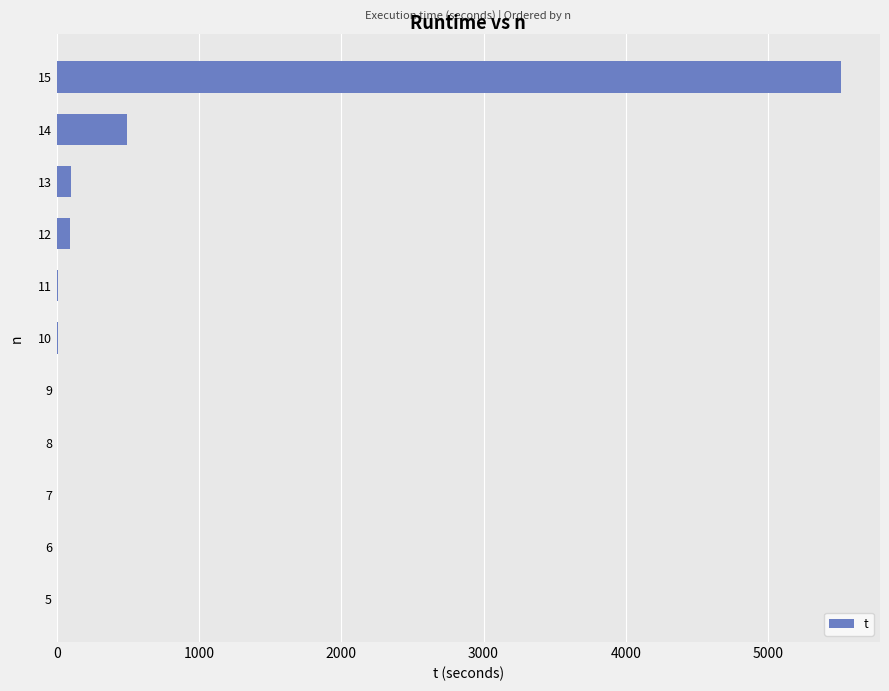

The chart shows a value of 8578.3 at 10. True or false?

False